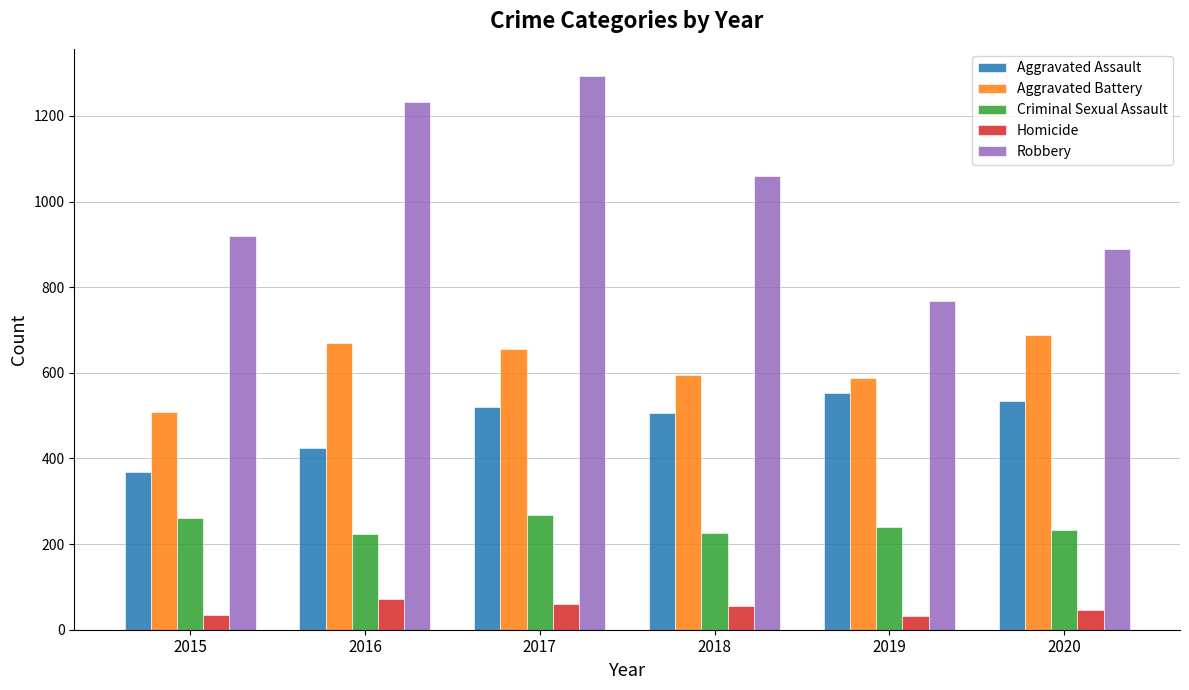

How many series are shown in this chart?

5